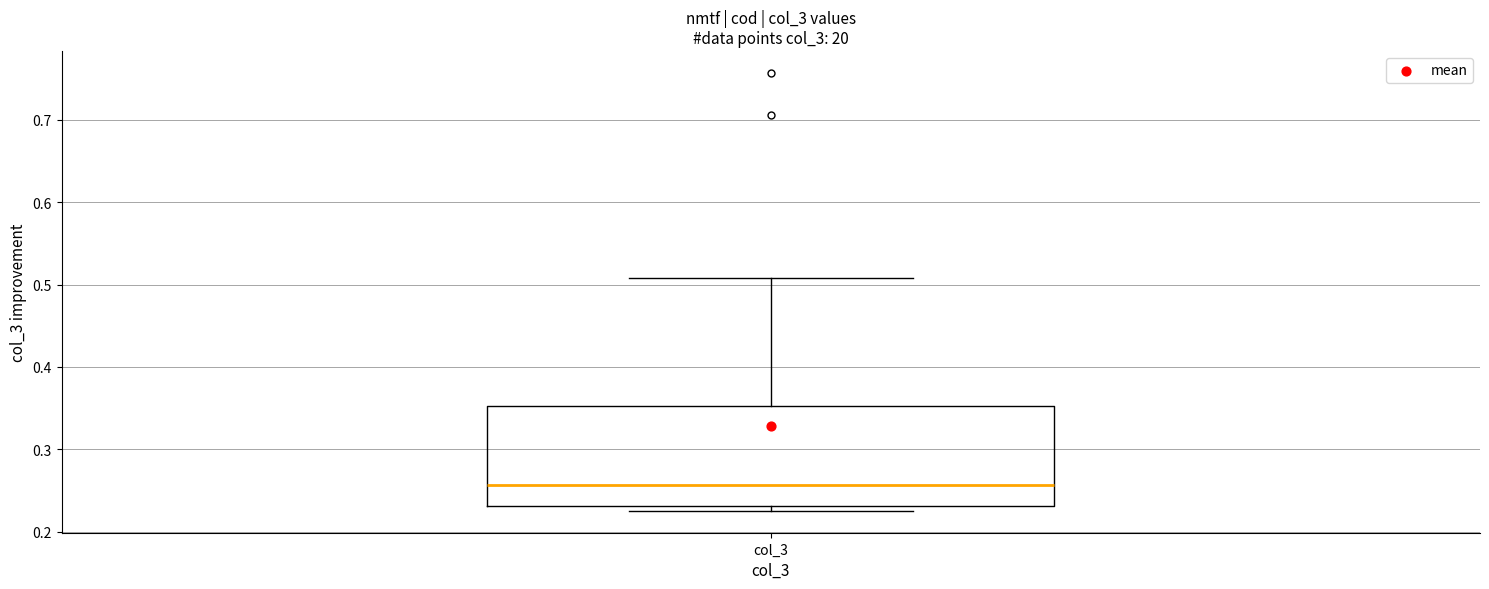

Where does the median line of the box for col_3 sit on the y-axis? The values are not printed on the chart, so give them approximately, as read against the axis.

0.26